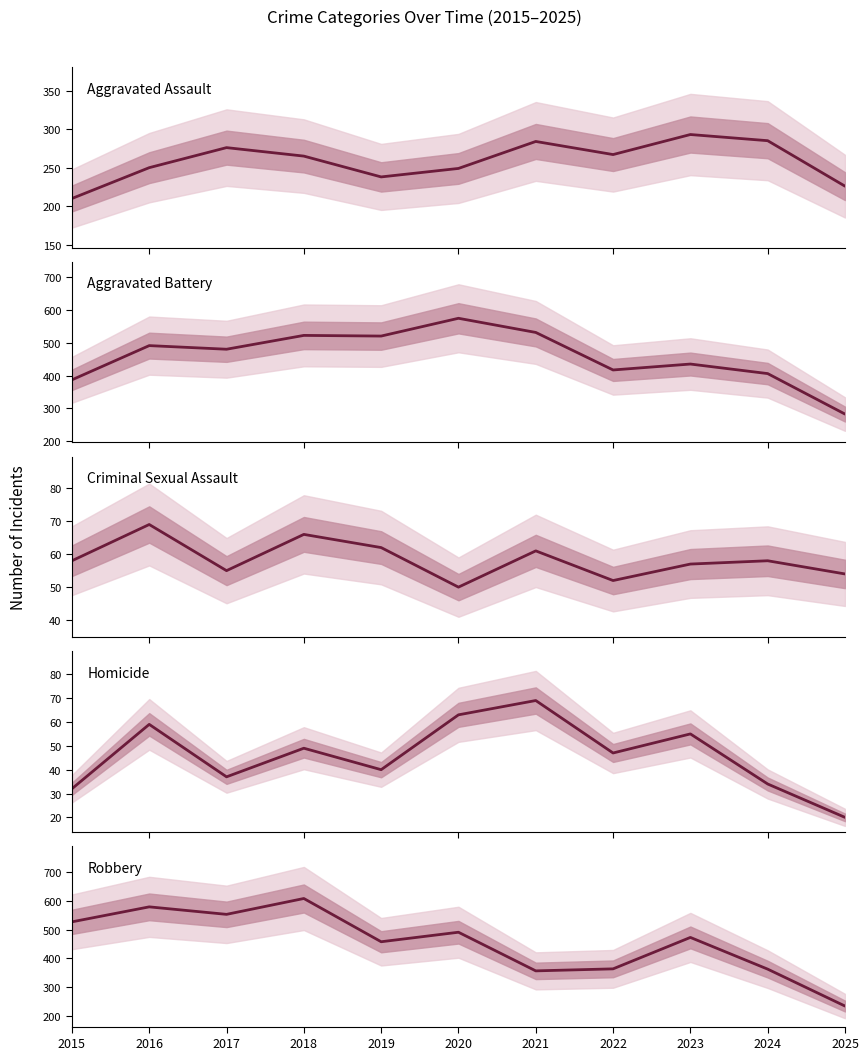

What is the difference between the maximum and minimum values in the Aggravated Assault series?

83